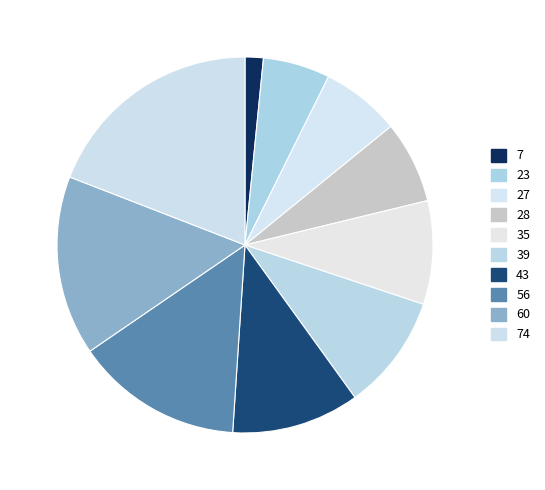

How many slices are in this pie chart?

10